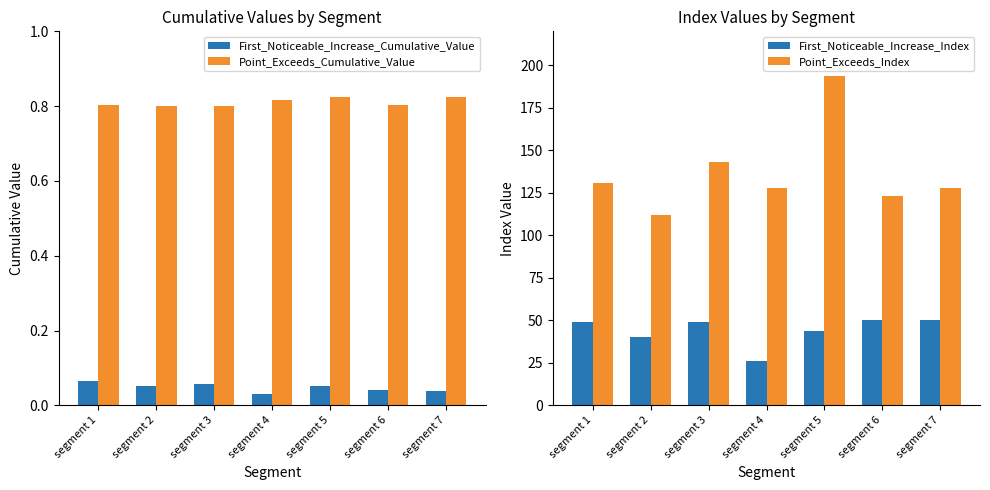

Reading left to right, list all the values displayed in this chart.

First_Noticeable_Increase_Cumulative_Value: 0.1	0.1	0.1	0.0	0.1	0.0	0.0
Point_Exceeds_Cumulative_Value: 0.8	0.8	0.8	0.8	0.8	0.8	0.8
First_Noticeable_Increase_Index: 49.0	40.0	49.0	26.0	44.0	50.0	50.0
Point_Exceeds_Index: 131.0	112.0	143.0	128.0	194.0	123.0	128.0